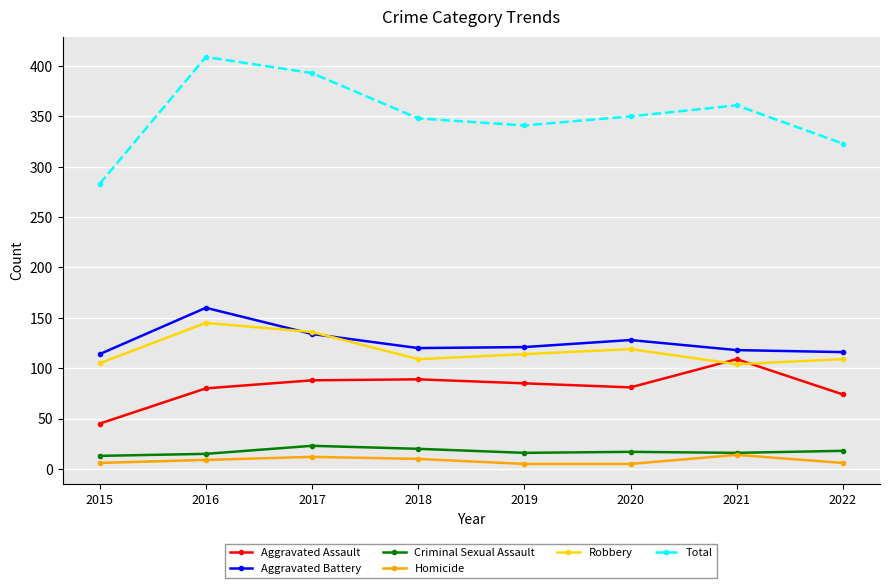

Which series has the widest spread of values?

Total